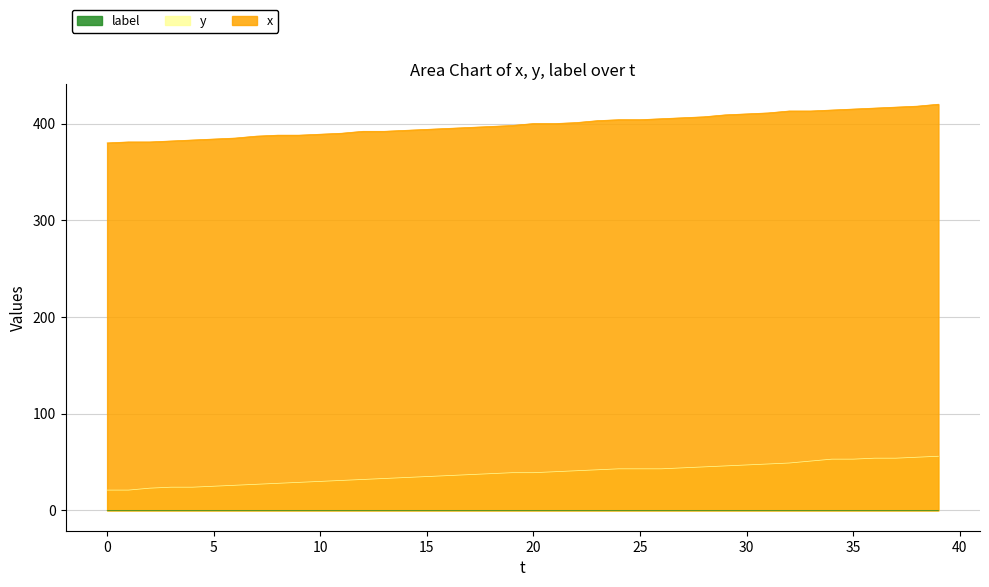

How many data points in y are above 39?

19